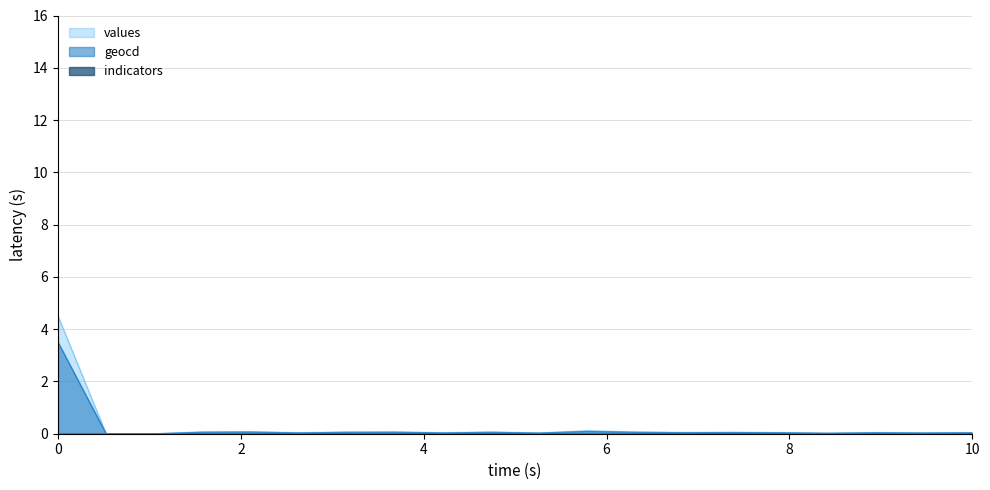

Which series has the widest spread of values?

values